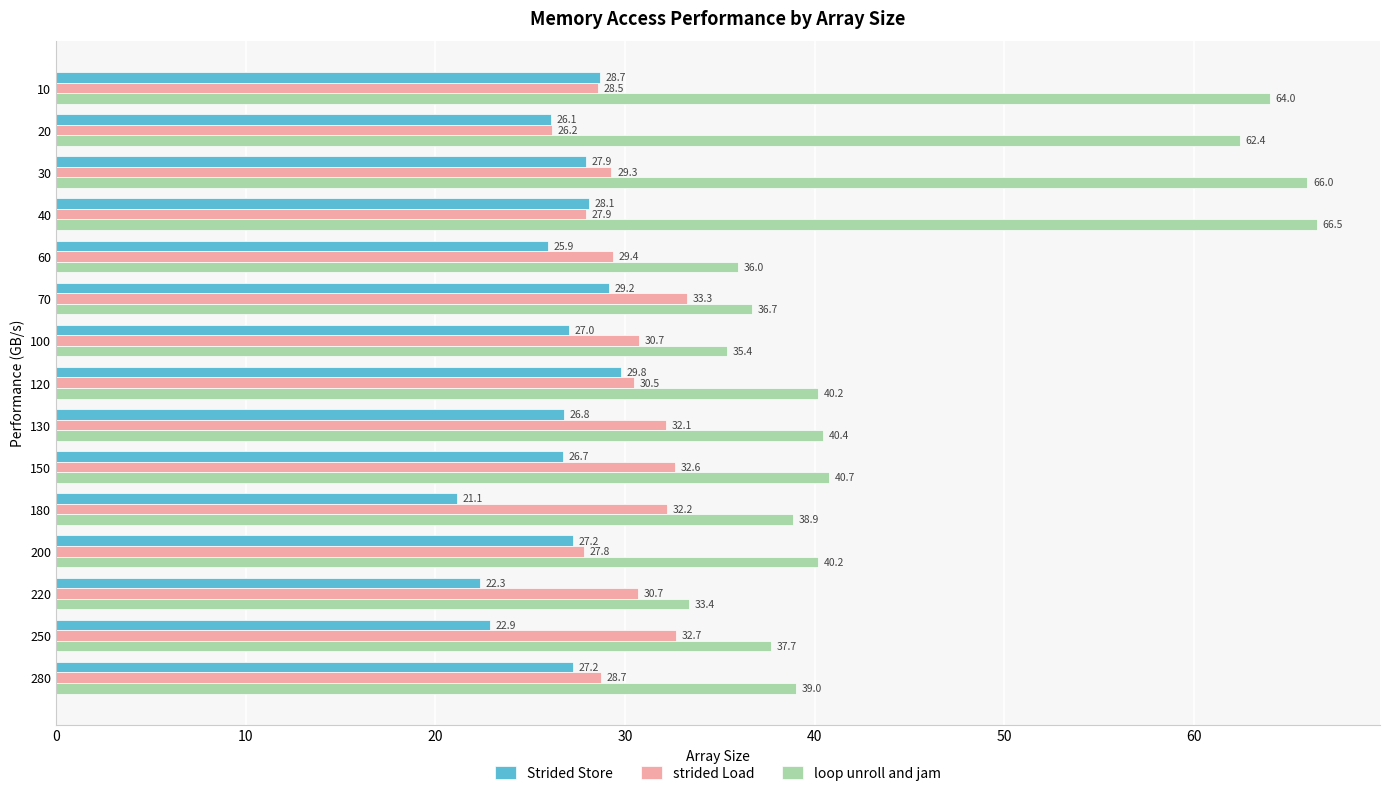

At which category is the sum across all series the highest?

30